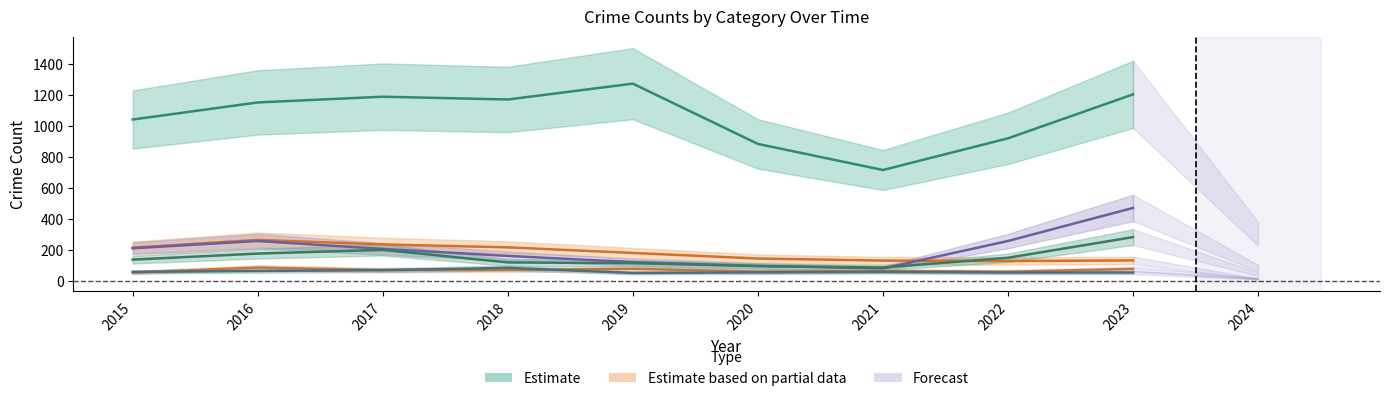

Between 2022 and 2015, which is larger?

2015